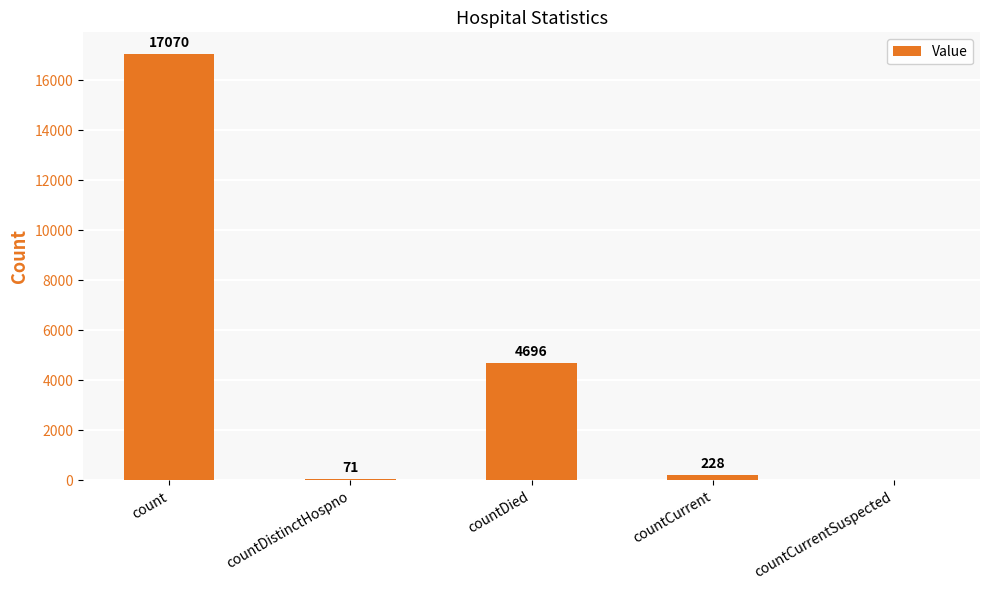

Reading left to right, extract all data points from this chart.

17070	71	4696	228	0